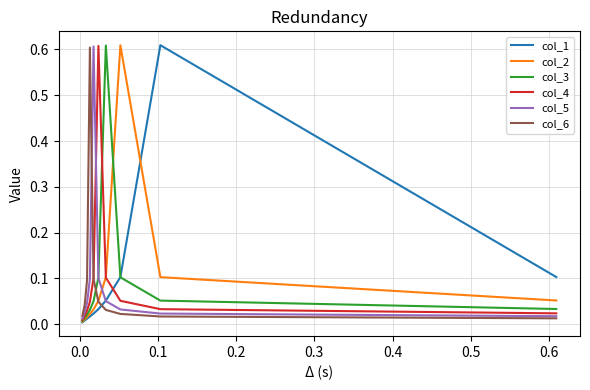

The col_5 series shows 0.0 at −0.1. True or false?

False